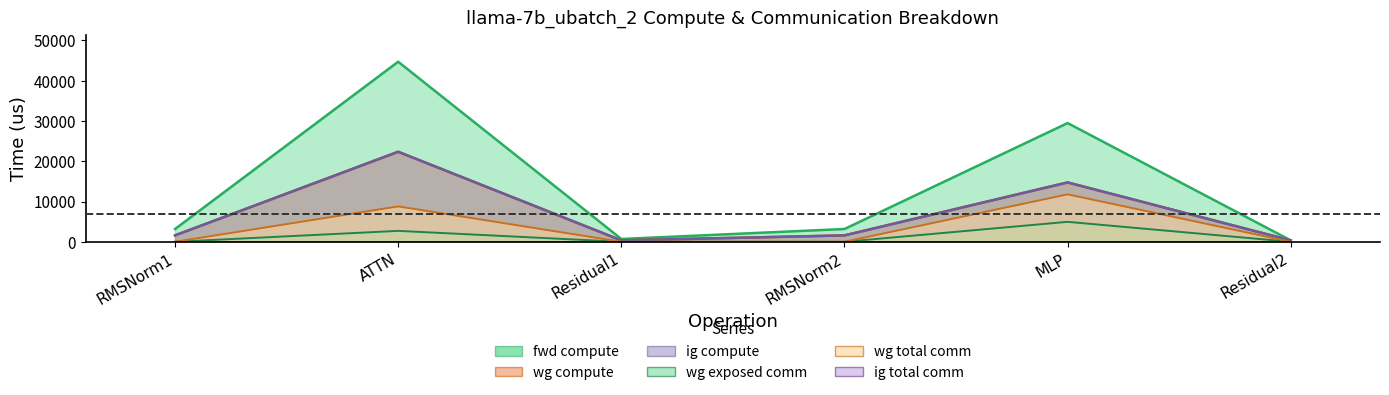

At which category does wg total comm reach its first local peak?

ATTN